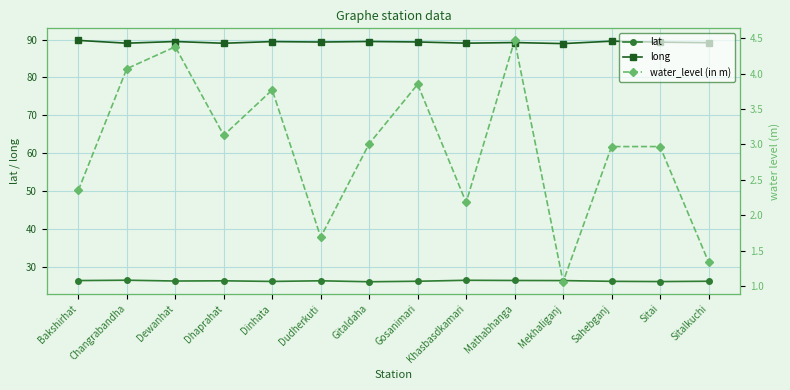

What is the label of the 3rd point from the left?

Dewanhat